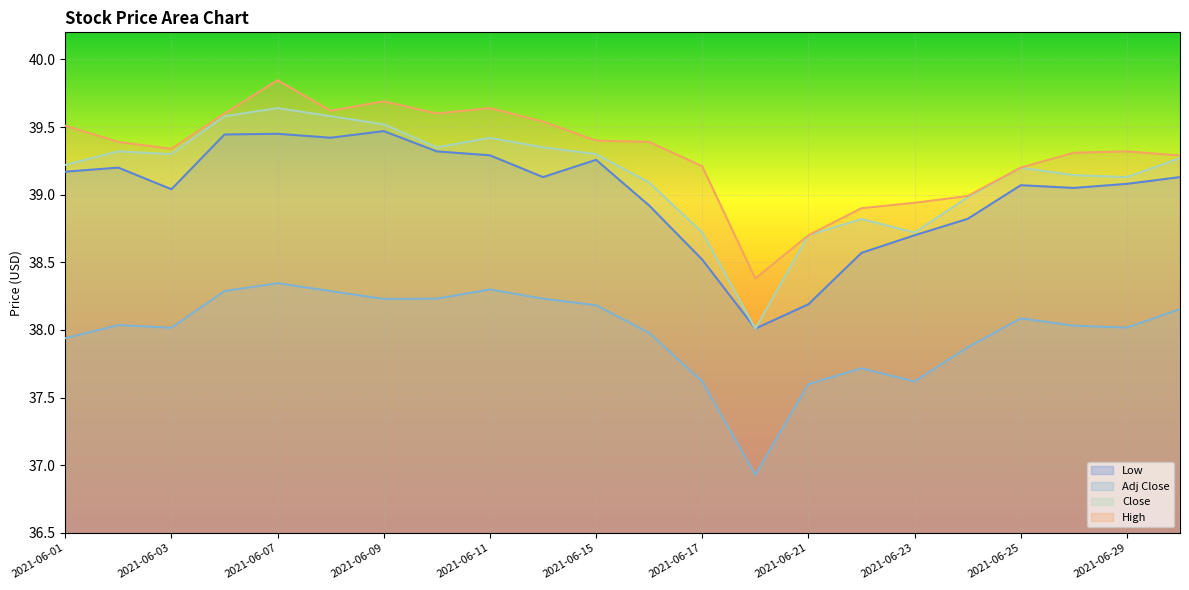

True or false: Low and Close cross at least once.

False